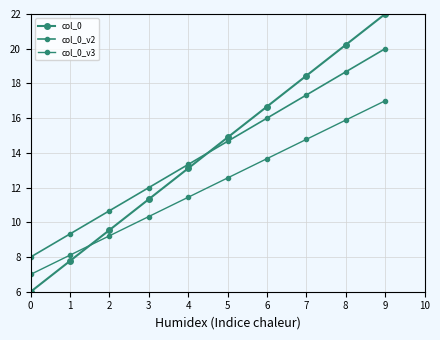

Where do col_0_v2 and col_0 first cross each other?

4 and 5